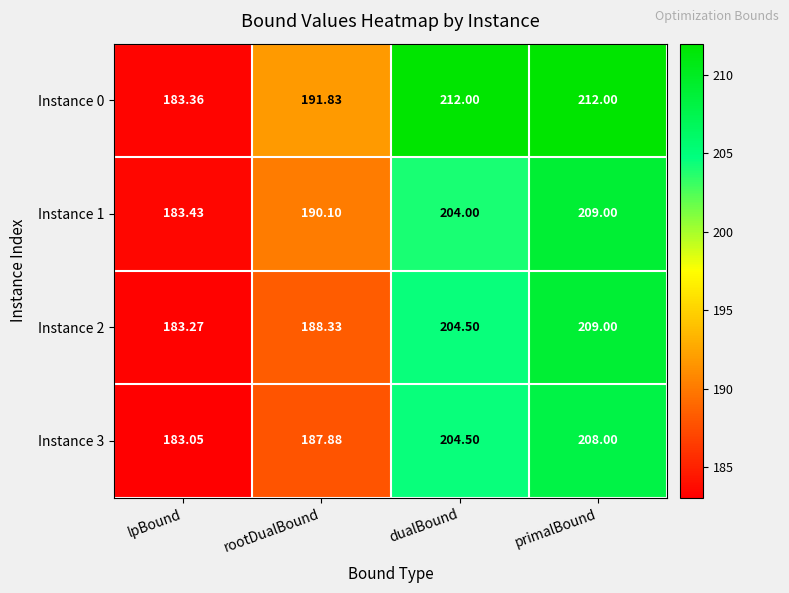

Rank the categories by Instance 2 value from lowest to highest.

lpBound, rootDualBound, dualBound, primalBound